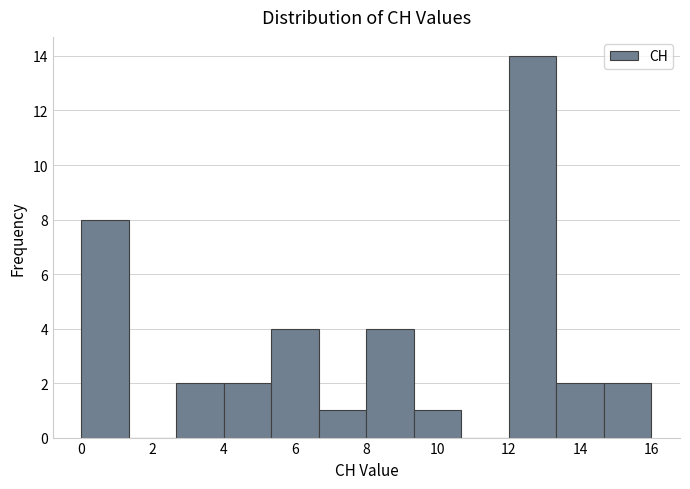

How tall is the bar that spans 2.6 to 4.0 on the x-axis? Neither the bar edges nor the heights are printed on the chart, so give them approximately, as read against the axes.

2